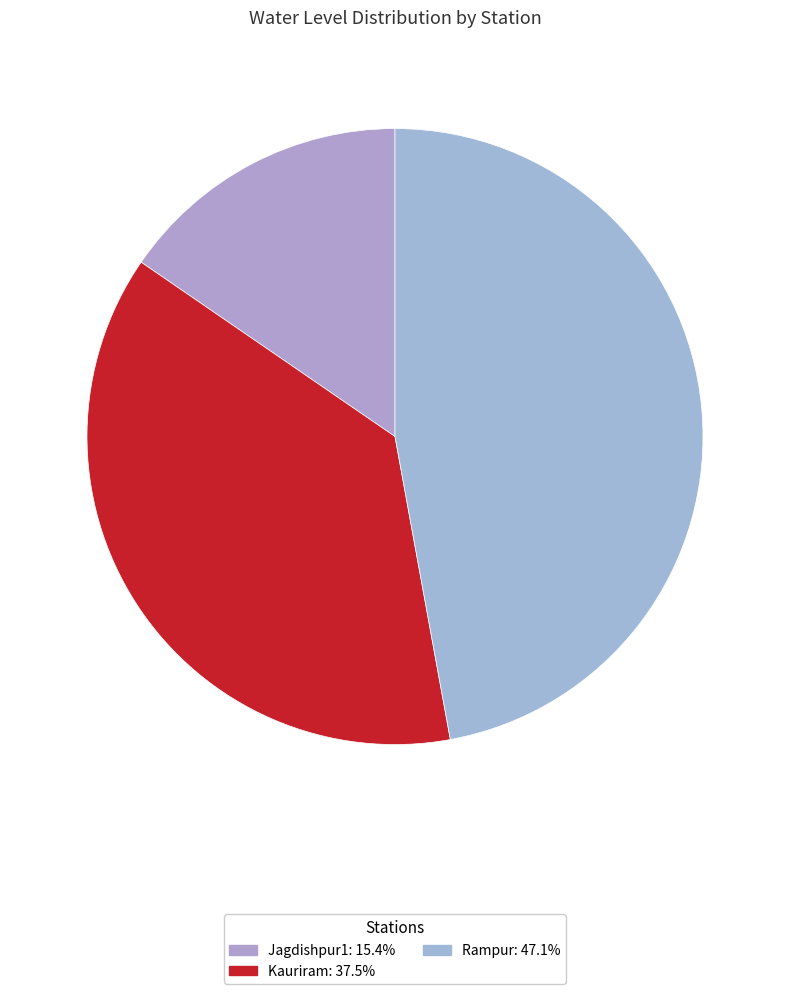

How many segments does this pie chart have?

3